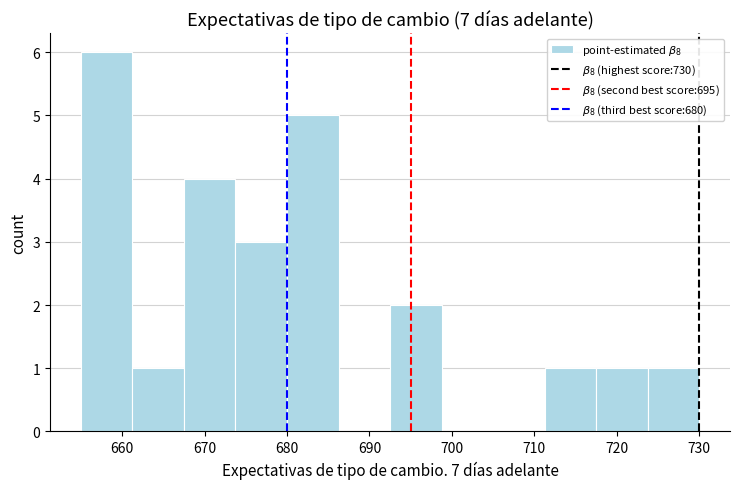

How tall is the bar that spans 693 to 699 on the x-axis? Neither the bar edges nor the heights are printed on the chart, so give them approximately, as read against the axes.

2